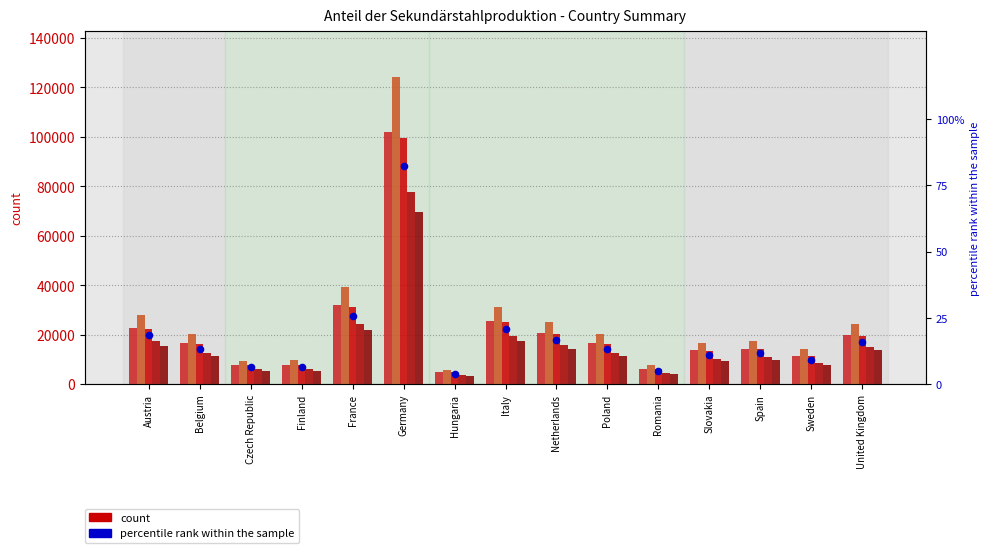

Is the value of ISI-05 13 at Czech Republic greater than the value of anderes Projekt (BOF) at Czech Republic?

No